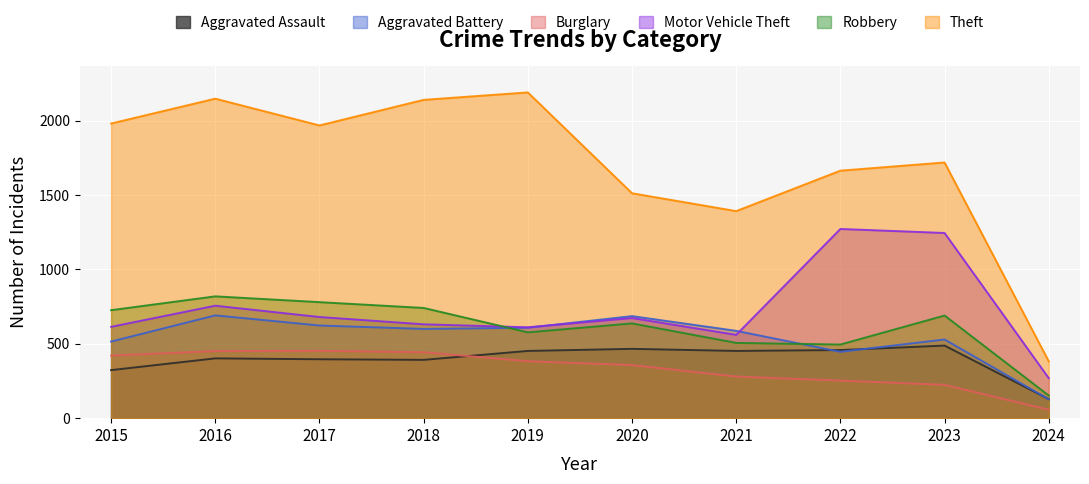

At 2020, list the series in order from largest to smallest.

Theft, Aggravated Battery, Motor Vehicle Theft, Robbery, Aggravated Assault, Burglary